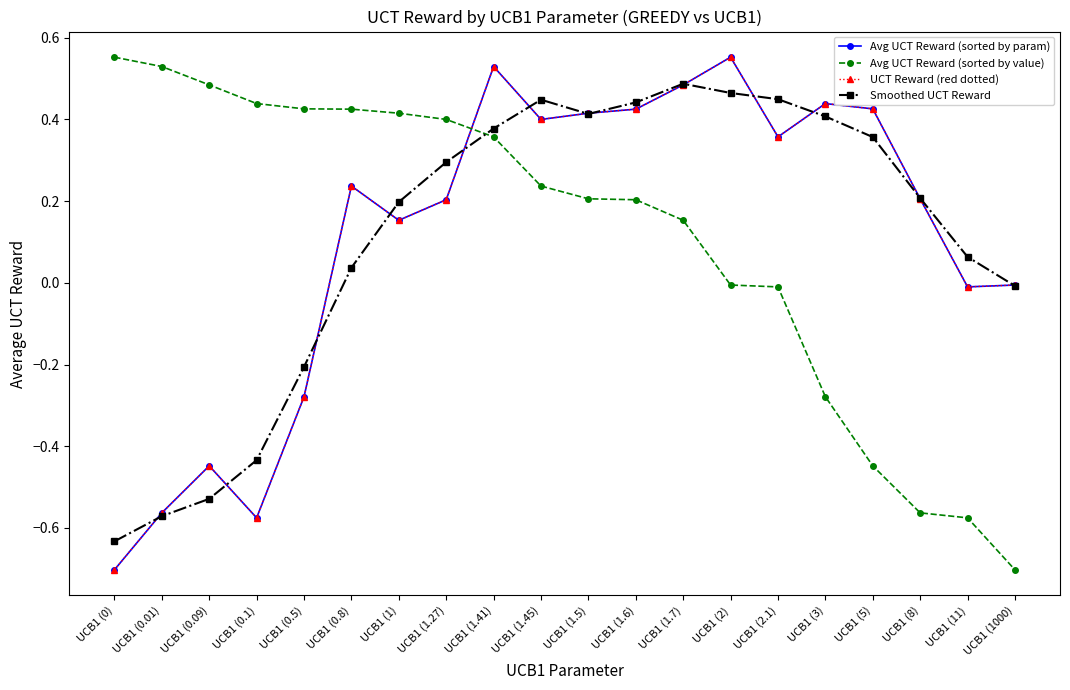

Where is the first local minimum for Smoothed UCT Reward?

UCB1 (1.5)